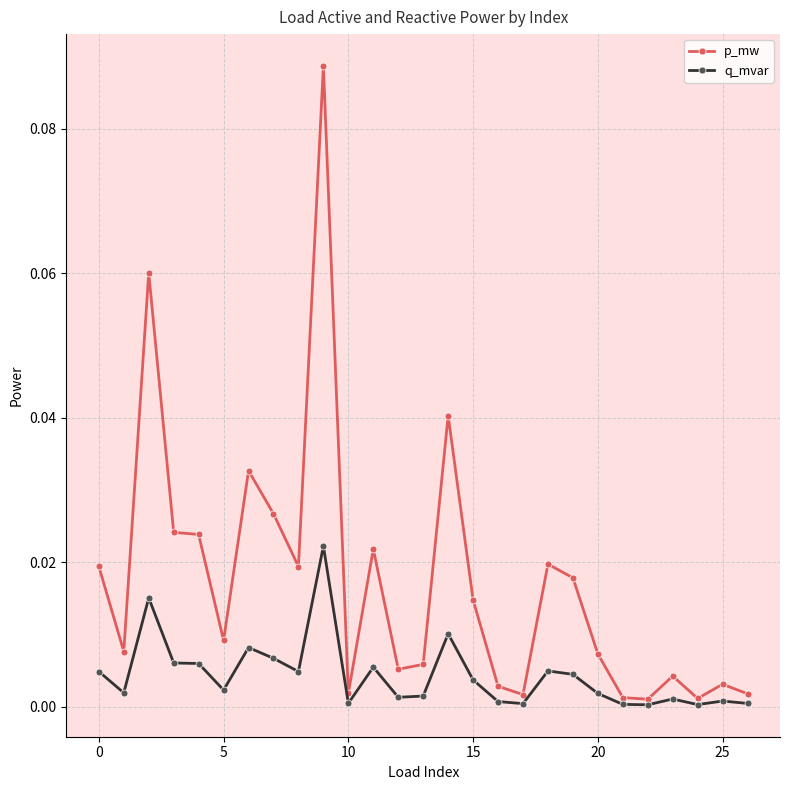

True or false: q_mvar has more than 0 interior local peaks.

True